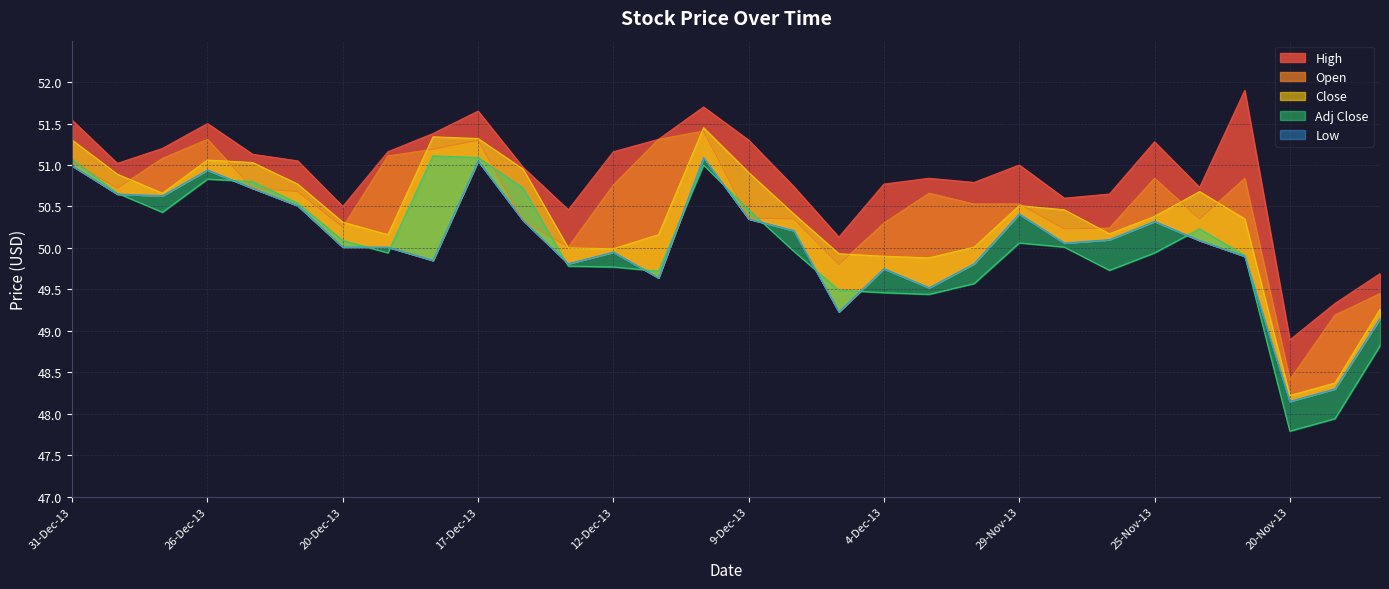

Reading left to right, list all the values displayed in this chart.

Open: 31-Dec-13=51.0	30-Dec-13=50.7	27-Dec-13=51.1	26-Dec-13=51.3	24-Dec-13=50.7	23-Dec-13=50.7	20-Dec-13=50.2	19-Dec-13=51.1	18-Dec-13=51.2	17-Dec-13=51.3	16-Dec-13=50.3	13-Dec-13=50.0	12-Dec-13=50.8	11-Dec-13=51.3	10-Dec-13=51.4	9-Dec-13=50.4	6-Dec-13=50.4	5-Dec-13=49.8	4-Dec-13=50.3	3-Dec-13=50.7	2-Dec-13=50.5	29-Nov-13=50.5	27-Nov-13=50.2	26-Nov-13=50.2	25-Nov-13=50.8	22-Nov-13=50.4	21-Nov-13=50.8	20-Nov-13=48.4	19-Nov-13=49.2	18-Nov-13=49.5
High: 31-Dec-13=51.5	30-Dec-13=51.0	27-Dec-13=51.2	26-Dec-13=51.5	24-Dec-13=51.1	23-Dec-13=51.0	20-Dec-13=50.5	19-Dec-13=51.2	18-Dec-13=51.4	17-Dec-13=51.6	16-Dec-13=51.0	13-Dec-13=50.5	12-Dec-13=51.2	11-Dec-13=51.3	10-Dec-13=51.7	9-Dec-13=51.3	6-Dec-13=50.7	5-Dec-13=50.1	4-Dec-13=50.8	3-Dec-13=50.8	2-Dec-13=50.8	29-Nov-13=51.0	27-Nov-13=50.6	26-Nov-13=50.6	25-Nov-13=51.3	22-Nov-13=50.7	21-Nov-13=51.9	20-Nov-13=48.9	19-Nov-13=49.3	18-Nov-13=49.7
Low: 31-Dec-13=51.0	30-Dec-13=50.6	27-Dec-13=50.6	26-Dec-13=50.9	24-Dec-13=50.7	23-Dec-13=50.5	20-Dec-13=50.0	19-Dec-13=50.0	18-Dec-13=49.9	17-Dec-13=51.0	16-Dec-13=50.3	13-Dec-13=49.8	12-Dec-13=50.0	11-Dec-13=49.6	10-Dec-13=51.1	9-Dec-13=50.4	6-Dec-13=50.2	5-Dec-13=49.2	4-Dec-13=49.8	3-Dec-13=49.5	2-Dec-13=49.8	29-Nov-13=50.4	27-Nov-13=50.1	26-Nov-13=50.1	25-Nov-13=50.3	22-Nov-13=50.1	21-Nov-13=49.9	20-Nov-13=48.1	19-Nov-13=48.3	18-Nov-13=49.1
Close: 31-Dec-13=51.3	30-Dec-13=50.9	27-Dec-13=50.7	26-Dec-13=51.1	24-Dec-13=51.0	23-Dec-13=50.8	20-Dec-13=50.3	19-Dec-13=50.2	18-Dec-13=51.3	17-Dec-13=51.3	16-Dec-13=51.0	13-Dec-13=50.0	12-Dec-13=50.0	11-Dec-13=50.2	10-Dec-13=51.5	9-Dec-13=50.9	6-Dec-13=50.4	5-Dec-13=49.9	4-Dec-13=49.9	3-Dec-13=49.9	2-Dec-13=50.0	29-Nov-13=50.5	27-Nov-13=50.5	26-Nov-13=50.2	25-Nov-13=50.4	22-Nov-13=50.7	21-Nov-13=50.4	20-Nov-13=48.2	19-Nov-13=48.4	18-Nov-13=49.3
Adj Close: 31-Dec-13=51.1	30-Dec-13=50.7	27-Dec-13=50.4	26-Dec-13=50.8	24-Dec-13=50.8	23-Dec-13=50.5	20-Dec-13=50.1	19-Dec-13=49.9	18-Dec-13=51.1	17-Dec-13=51.1	16-Dec-13=50.7	13-Dec-13=49.8	12-Dec-13=49.8	11-Dec-13=49.7	10-Dec-13=51.0	9-Dec-13=50.5	6-Dec-13=50.0	5-Dec-13=49.5	4-Dec-13=49.5	3-Dec-13=49.4	2-Dec-13=49.6	29-Nov-13=50.1	27-Nov-13=50.0	26-Nov-13=49.7	25-Nov-13=49.9	22-Nov-13=50.2	21-Nov-13=49.9	20-Nov-13=47.8	19-Nov-13=47.9	18-Nov-13=48.8